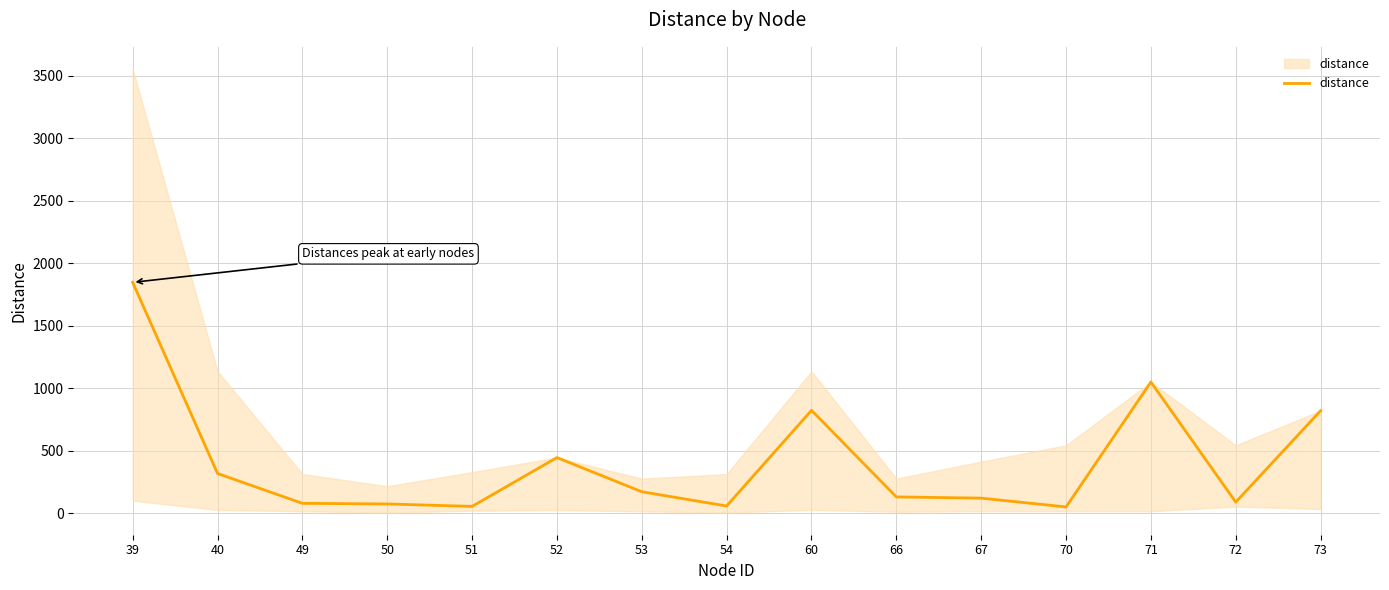

Is it true that the value at 40 is 158.6?

False